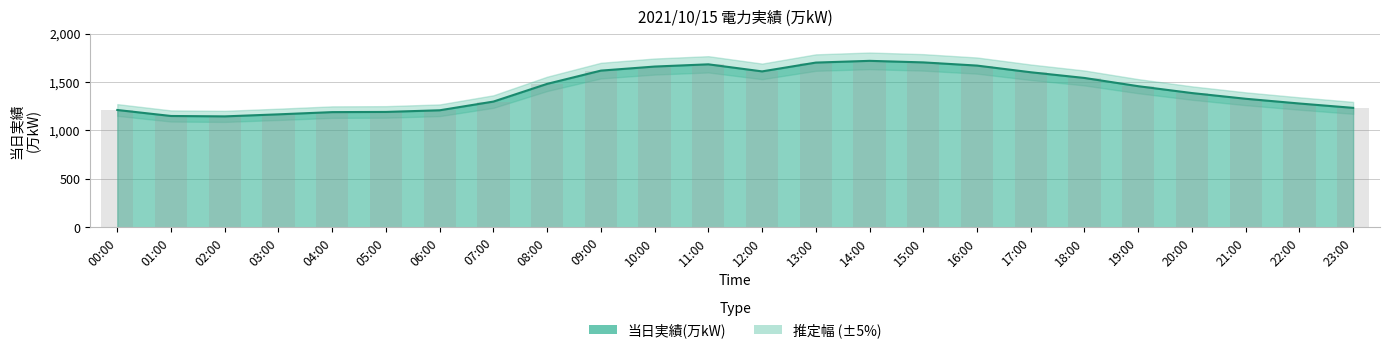

What is the ratio of the value at 16:00 to the value at 15:00?

1.0